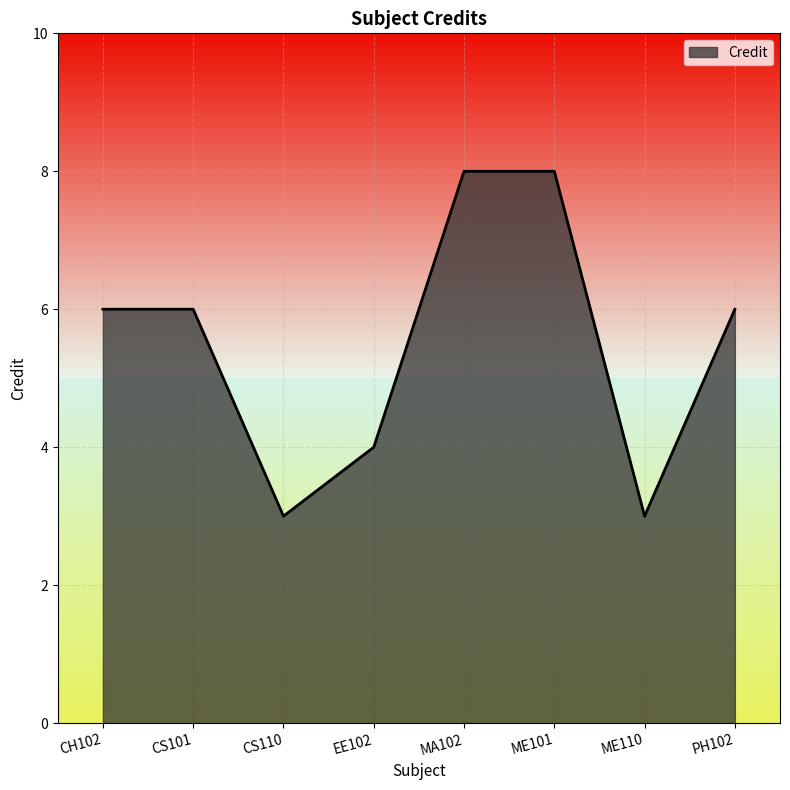

What is the difference between the maximum and minimum values?

5